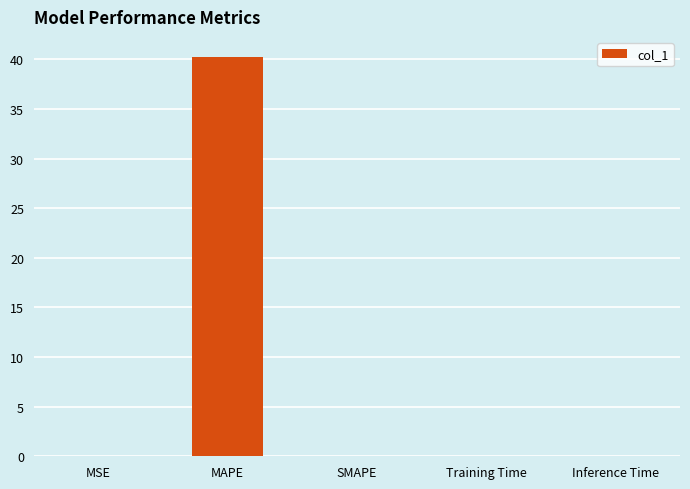

At which category does the chart reach its peak across all series?

MAPE